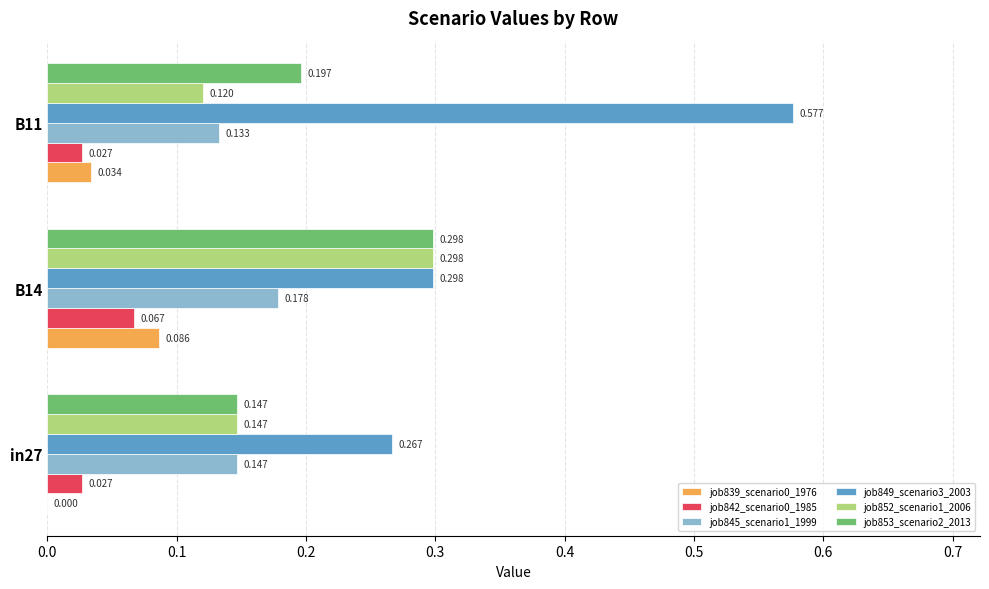

Is the value of job852_scenario1_2006 at B11 greater than the value of job839_scenario0_1976 at B11?

Yes